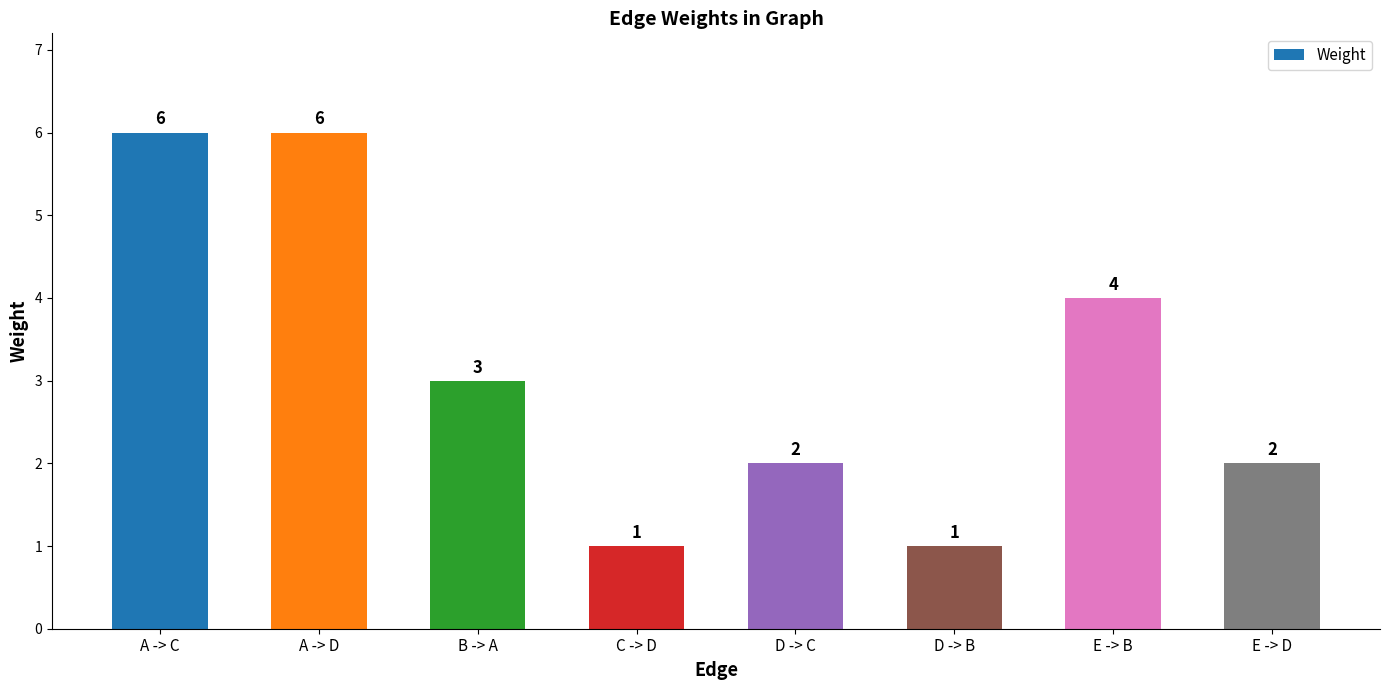

Read the value at E -> D.

2